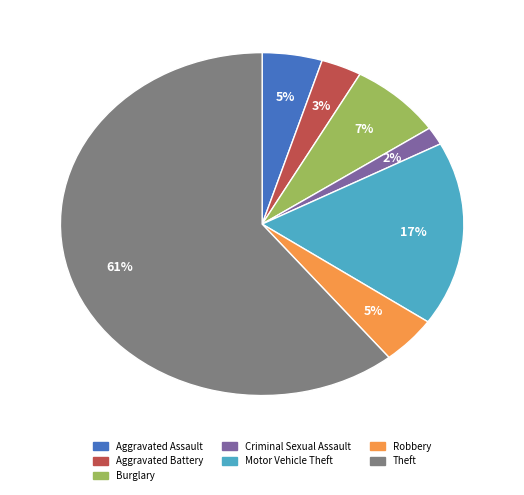

Do Burglary and Theft together represent more than half of the pie?

Yes